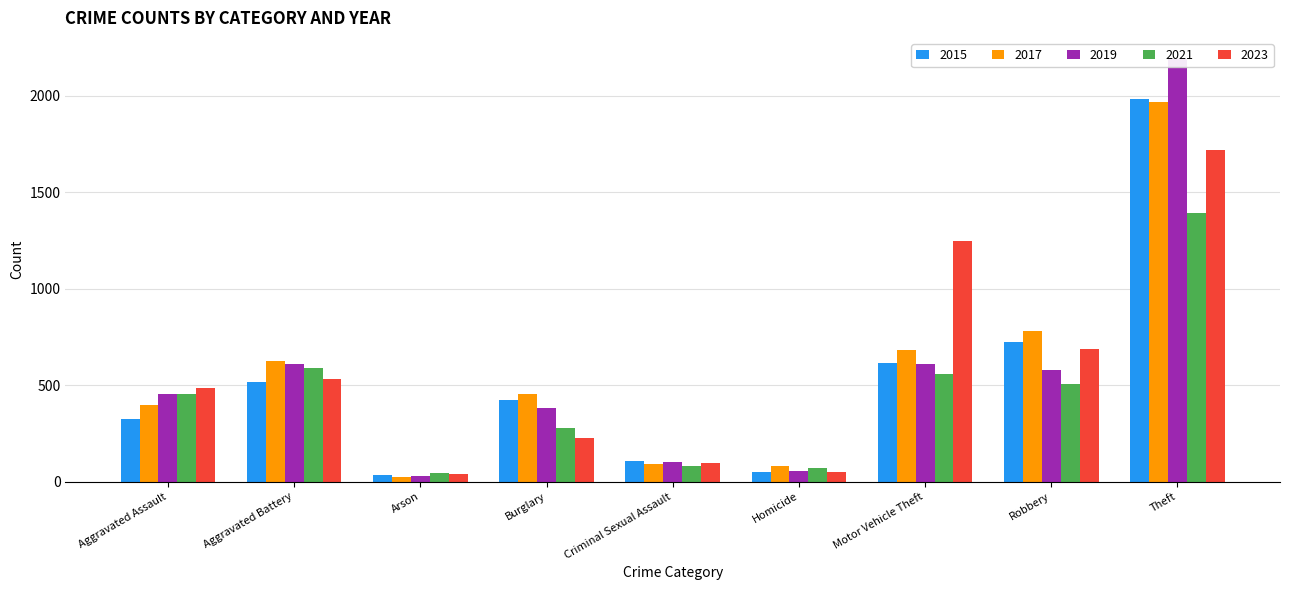

Which category has the highest value in the 2023 series?

Theft